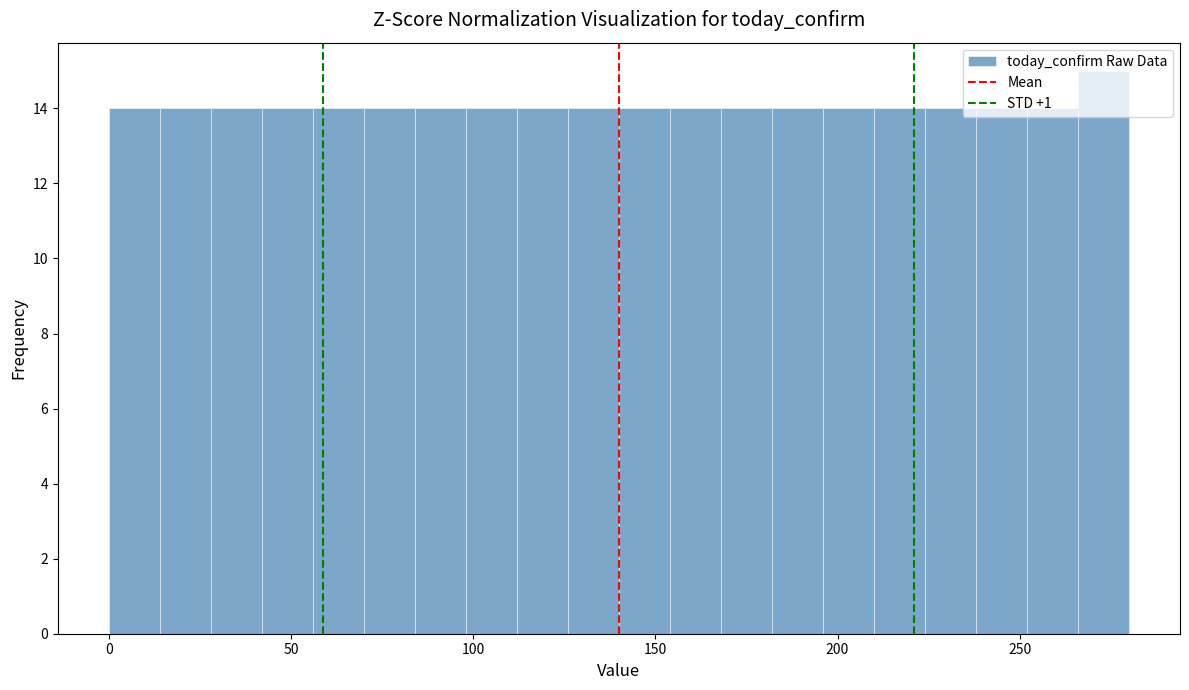

Read against the x-axis, roughly where is the centre of the tallest bar?

275